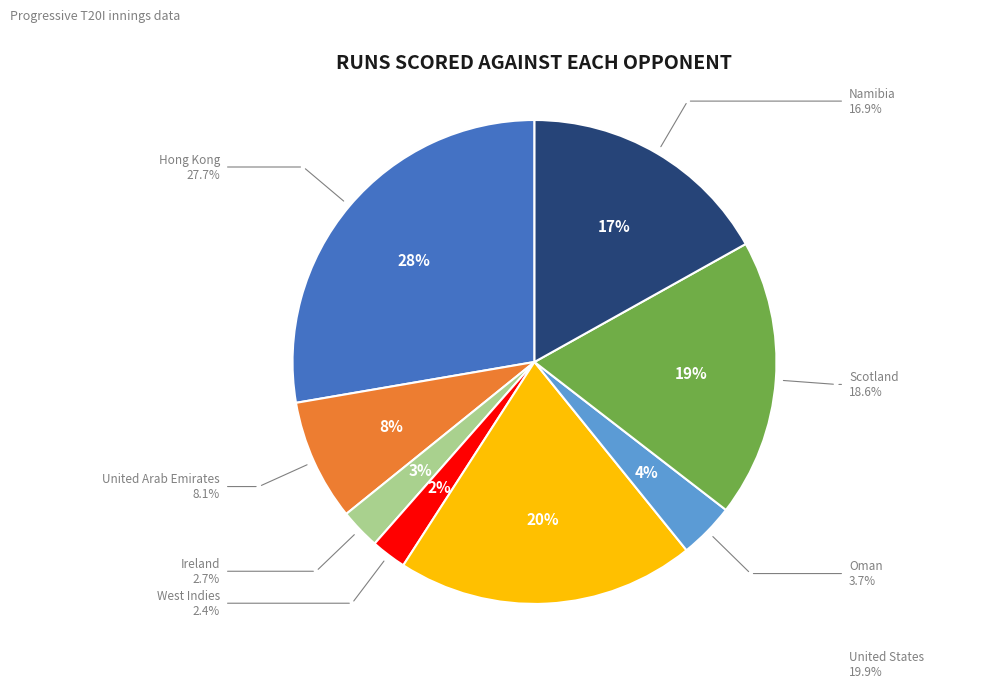

What percentage is the Oman slice, to the nearest percent?

4%